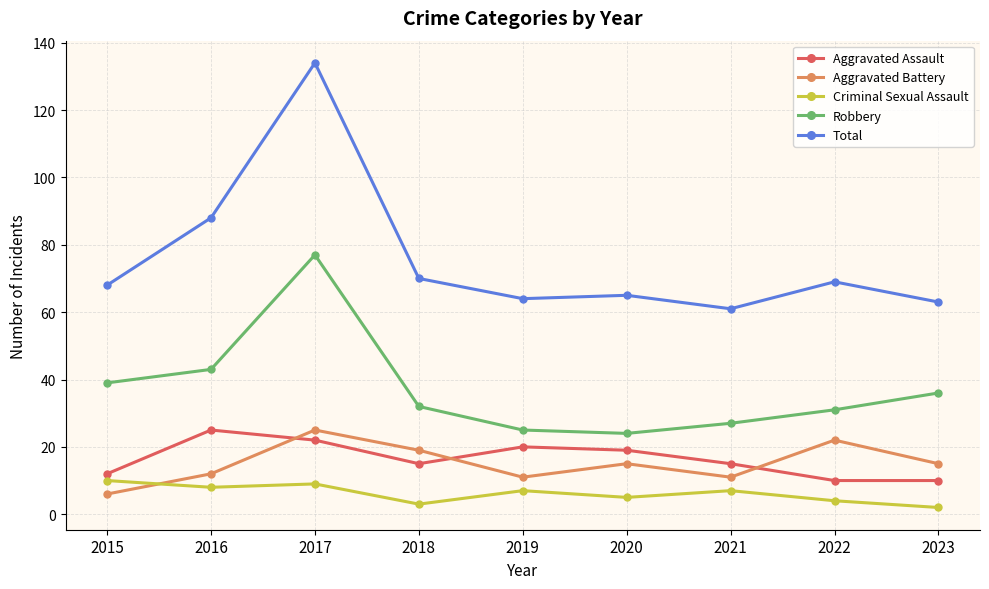

True or false: Total has a value of 39 at 2018.

False